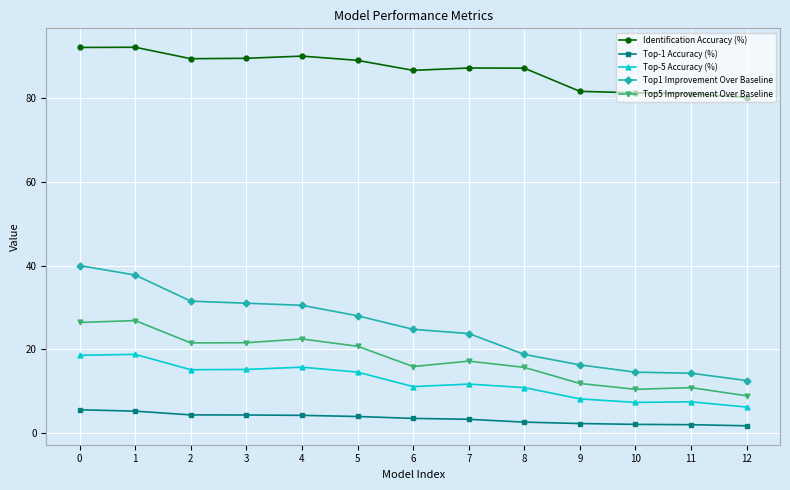

What are all the series names shown in the legend?

Identification Accuracy (%), Top-1 Accuracy (%), Top-5 Accuracy (%), Top1 Improvement Over Baseline, Top5 Improvement Over Baseline